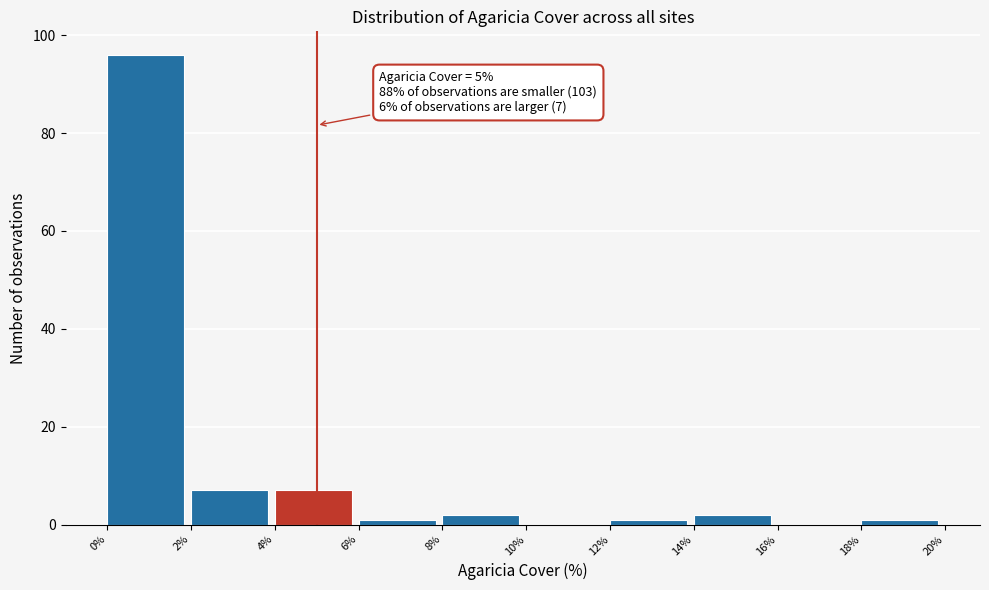

Which range on the x-axis has the tallest bar?

0% to 2%